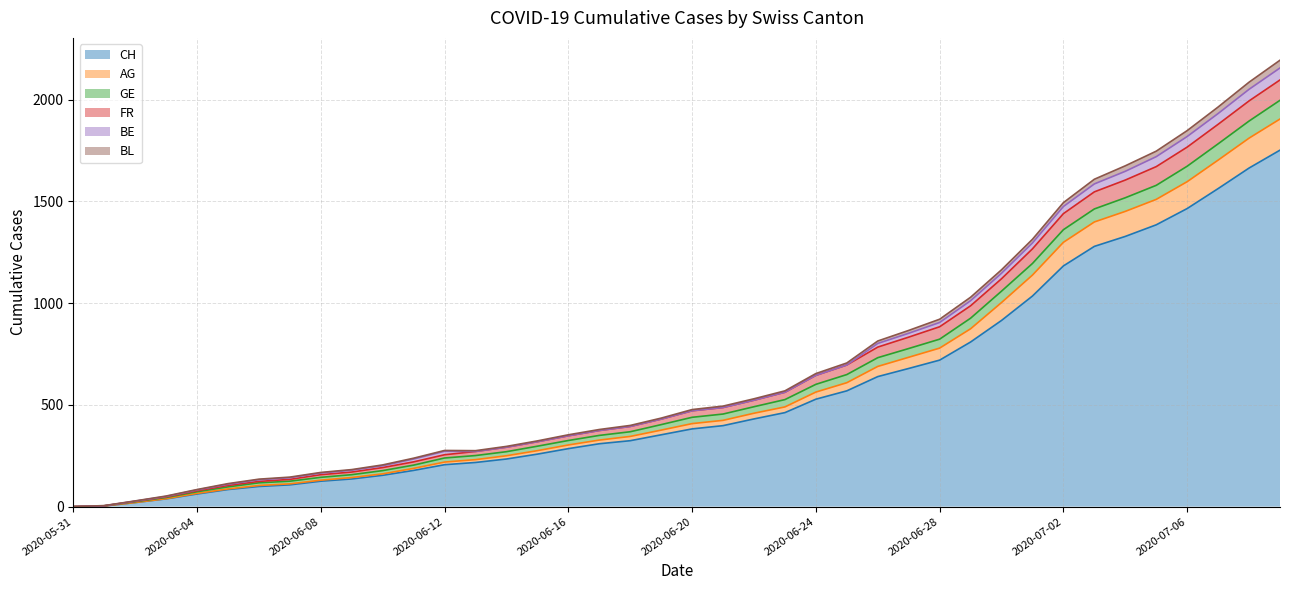

What position from the left is 2020-06-24?

25